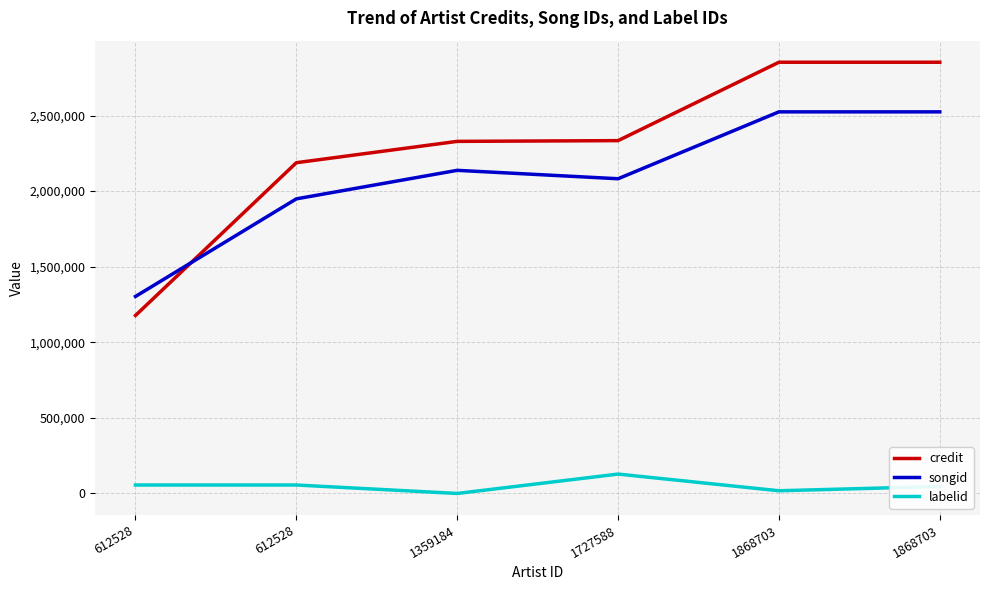

Reading left to right, list all the values displayed in this chart.

credit: 1177407	2187991	2329100	2334006	2852616	2852616
songid: 1303263	1948780	2137461	2081895	2524338	2524338
labelid: 55953	55953	-1	128228	17896	46169